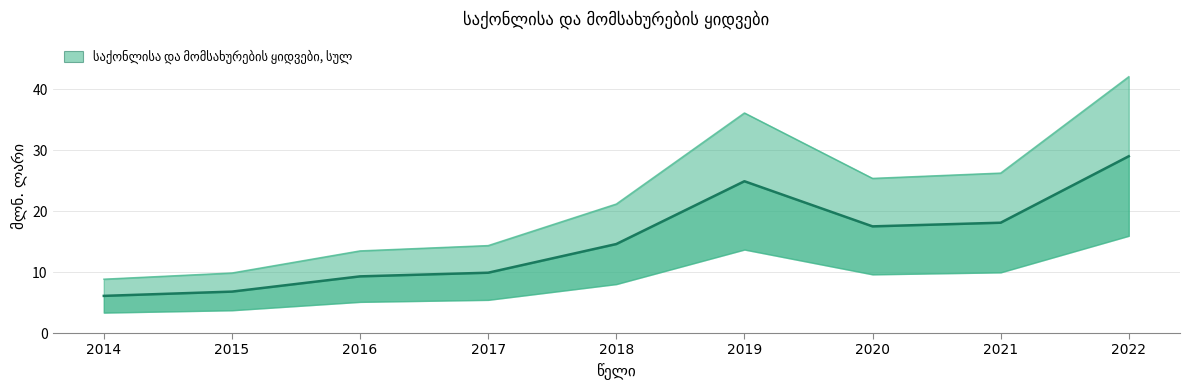

Rank the categories by value from highest to lowest.

2022, 2019, 2021, 2020, 2018, 2017, 2016, 2015, 2014